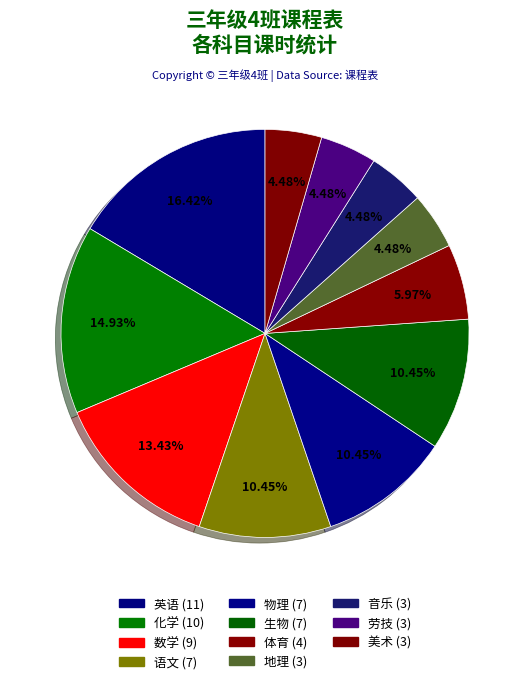

To the nearest percent, what is the combined percentage of 语文 and 体育?

16%